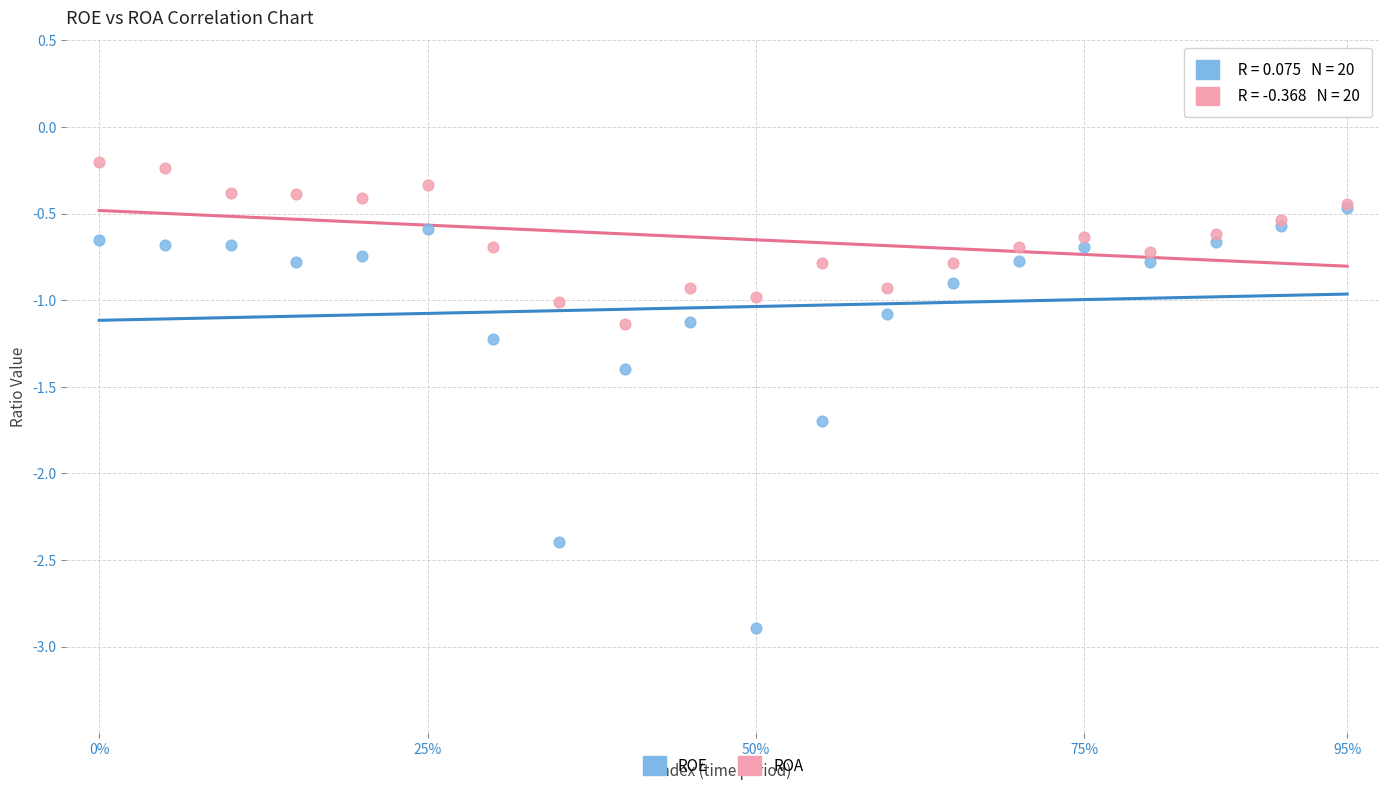

What are all the series names shown in the legend?

ROE, ROA